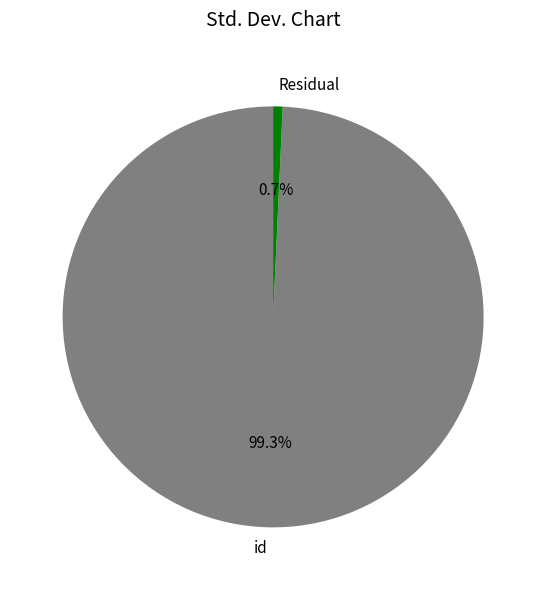

Rank the categories by value from highest to lowest.

id, Residual